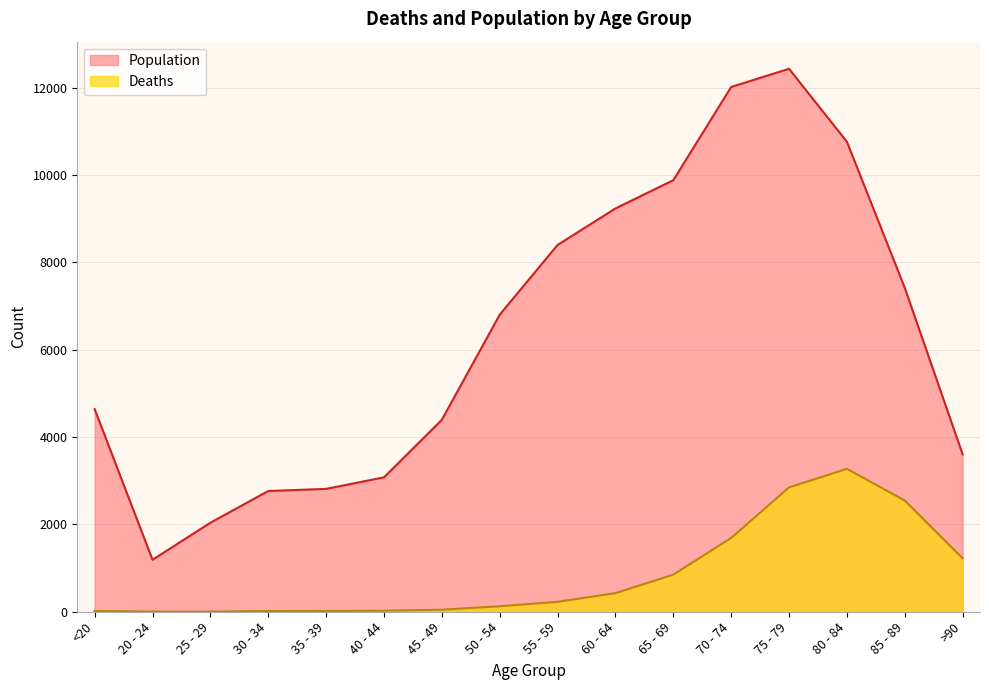

Between 20 - 24 and 80 - 84, which series saw the biggest shift?

Population